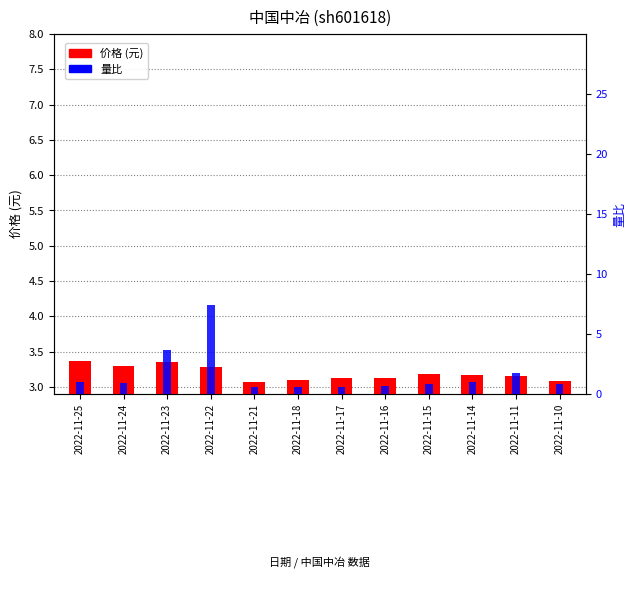

What is the value of the 价格 bar at the 7th from the left?

3.1